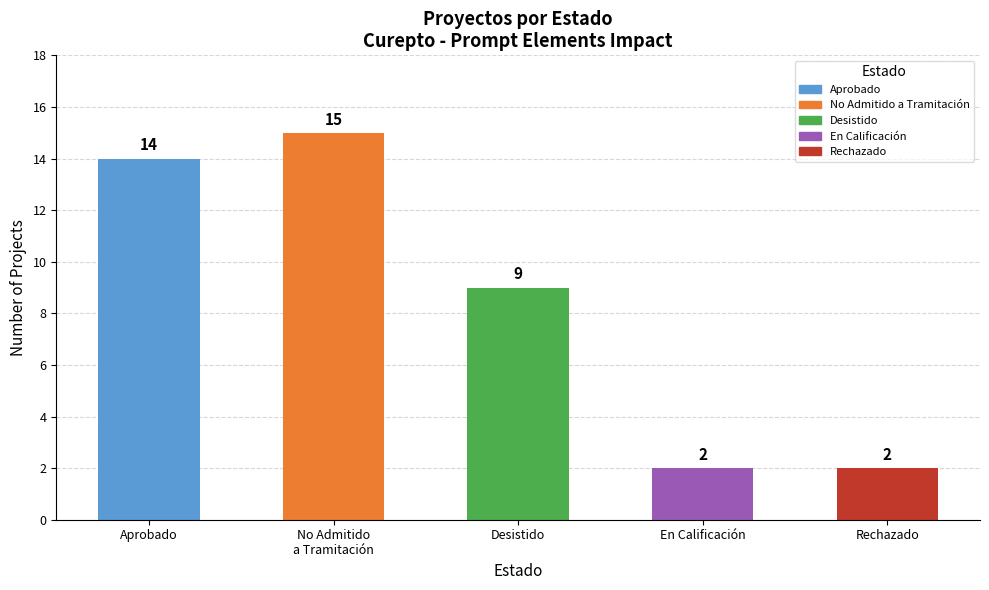

What is the greatest value displayed?

15